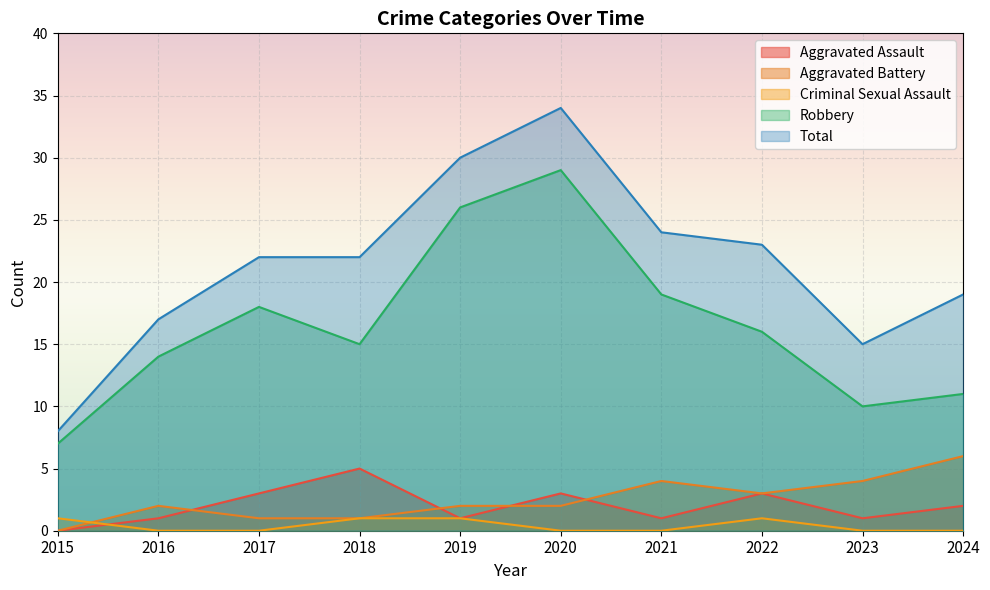

Does the chart display data point markers on the line(s)?

No